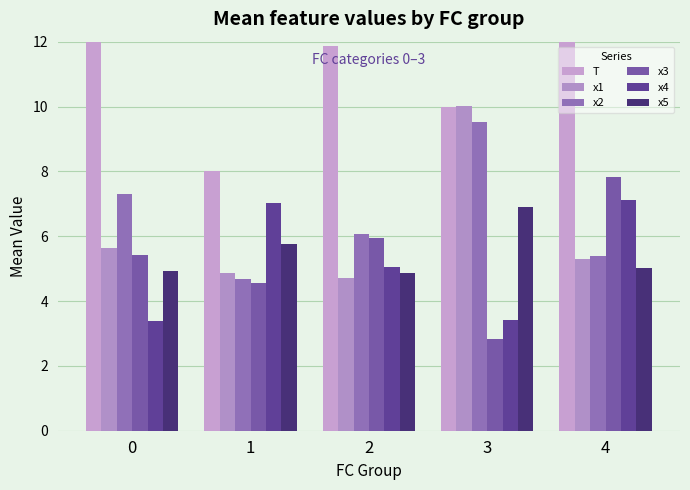

What is the smallest value displayed?

2.8